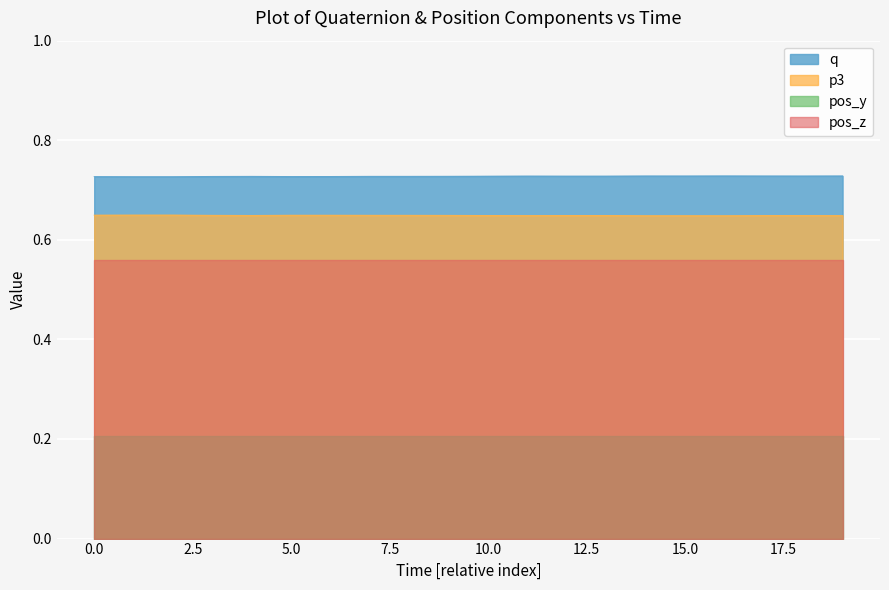

What is the value of the q point at the 8th from the left?

0.7